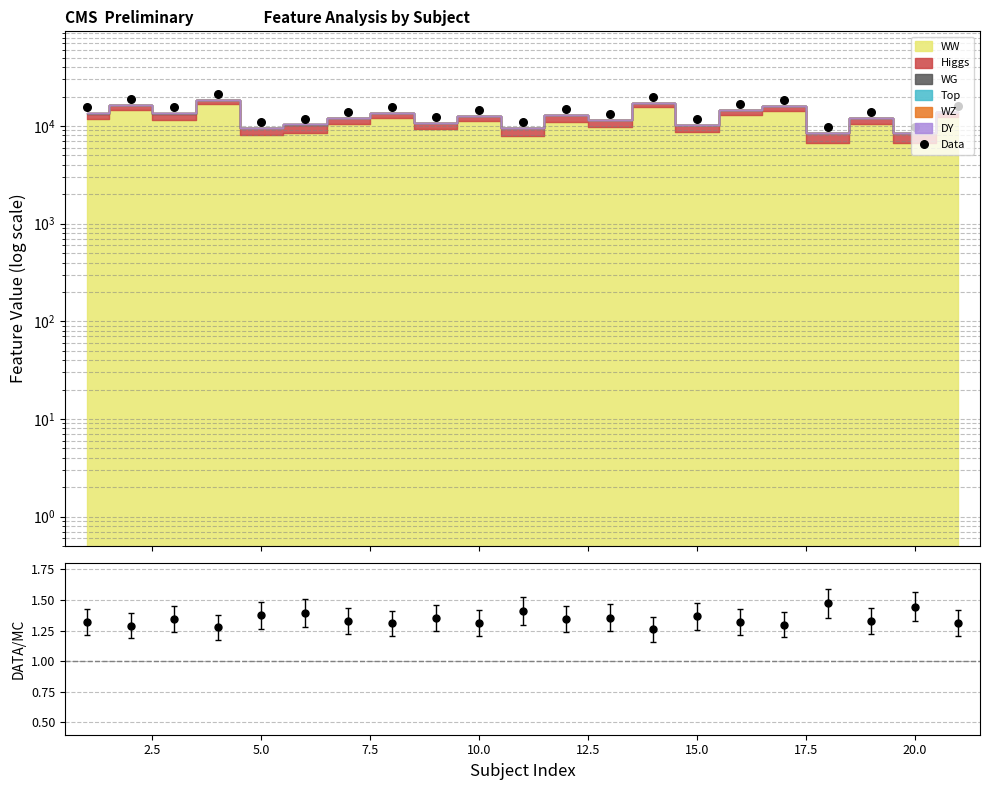

Is the value of Data at 15 greater than the value of DATA/MC at 15.0?

Yes